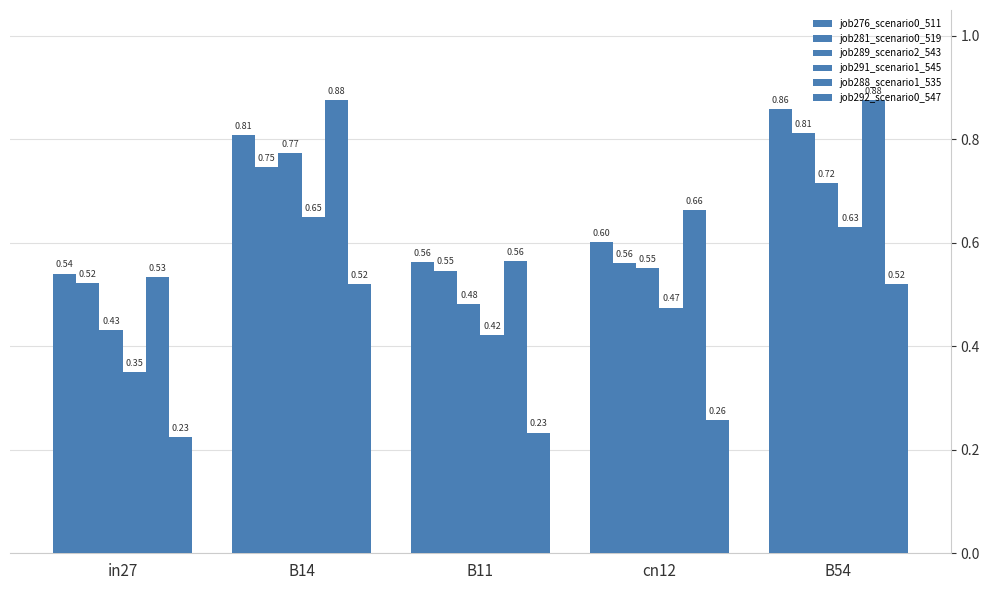

At how many categories does at least one series exceed 0?

5